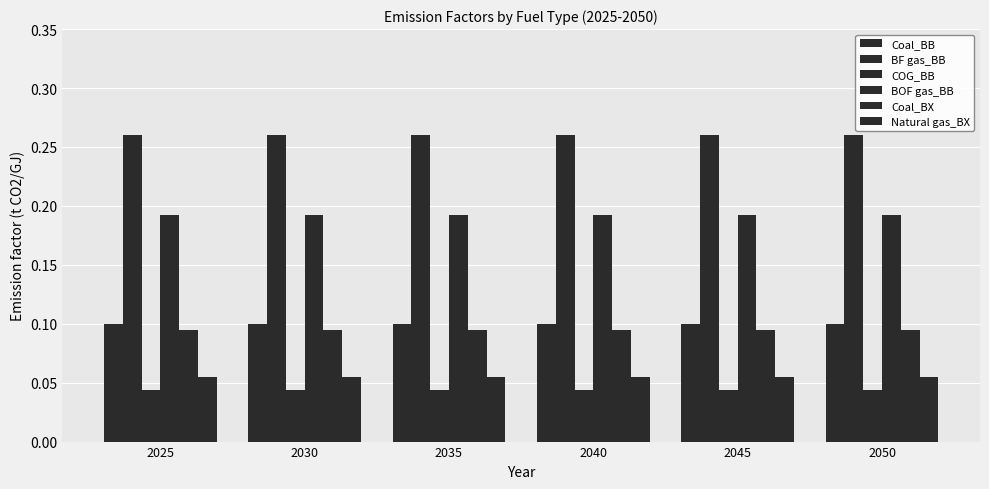

Reading left to right, list all the values displayed in this chart.

Coal_BB: 2025=0.1	2030=0.1	2035=0.1	2040=0.1	2045=0.1	2050=0.1
BF gas_BB: 2025=0.3	2030=0.3	2035=0.3	2040=0.3	2045=0.3	2050=0.3
COG_BB: 2025=0.0	2030=0.0	2035=0.0	2040=0.0	2045=0.0	2050=0.0
BOF gas_BB: 2025=0.2	2030=0.2	2035=0.2	2040=0.2	2045=0.2	2050=0.2
Coal_BX: 2025=0.1	2030=0.1	2035=0.1	2040=0.1	2045=0.1	2050=0.1
Natural gas_BX: 2025=0.1	2030=0.1	2035=0.1	2040=0.1	2045=0.1	2050=0.1